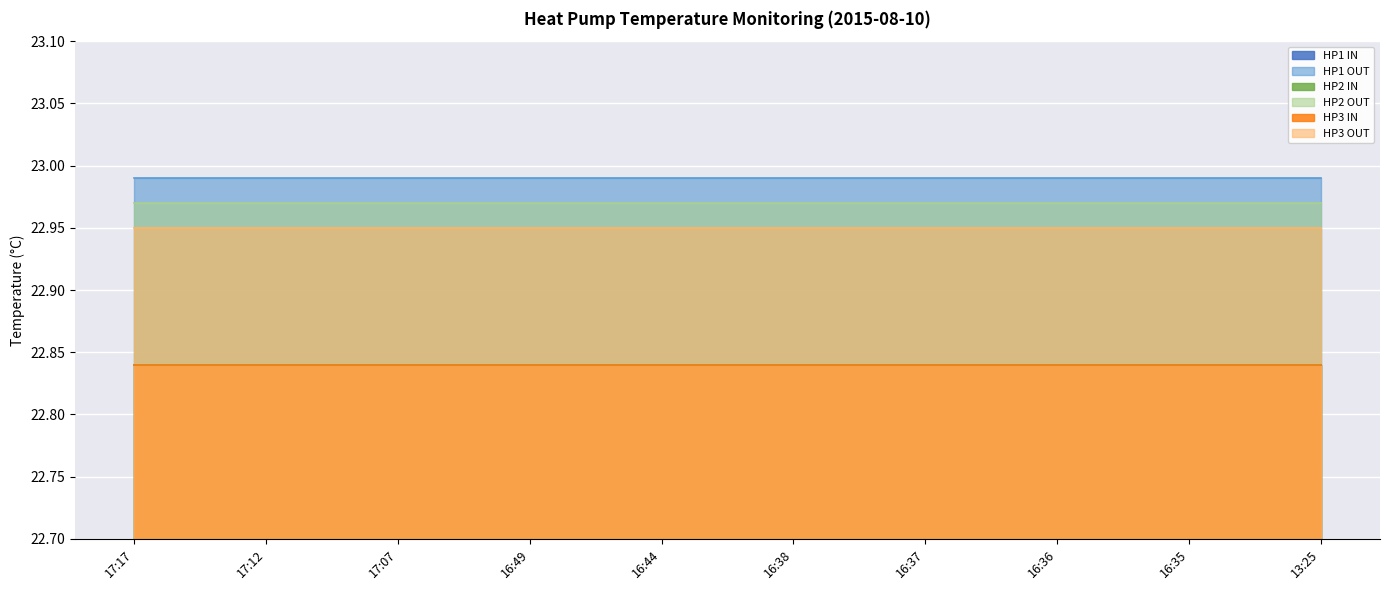

What are all the series names shown in the legend?

HP1 IN, HP1 OUT, HP2 IN, HP2 OUT, HP3 IN, HP3 OUT